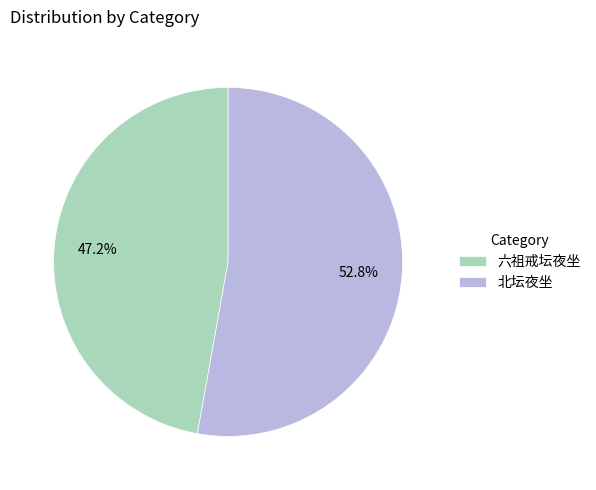

To the nearest percent, what is the difference between the 北坛夜坐 and 六祖戒坛夜坐 slice percentages?

6%